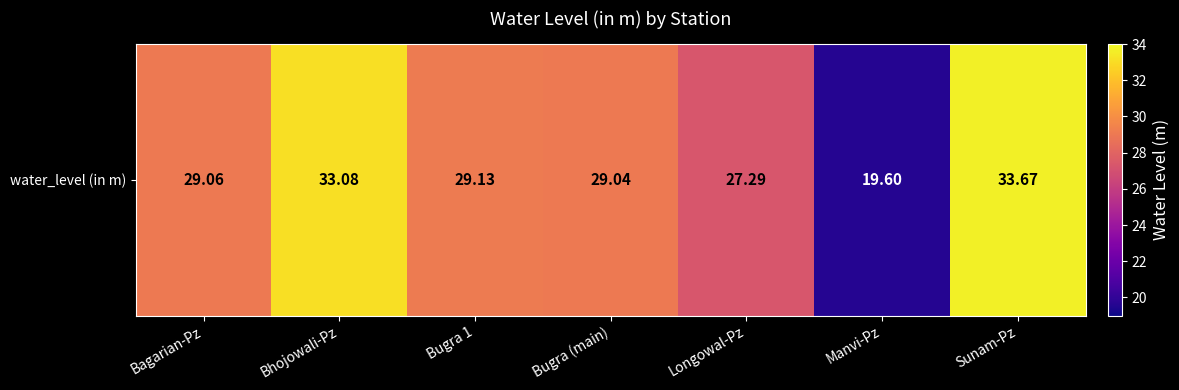

What is the difference between the values at Bagarian-Pz and Sunam-Pz?

4.6